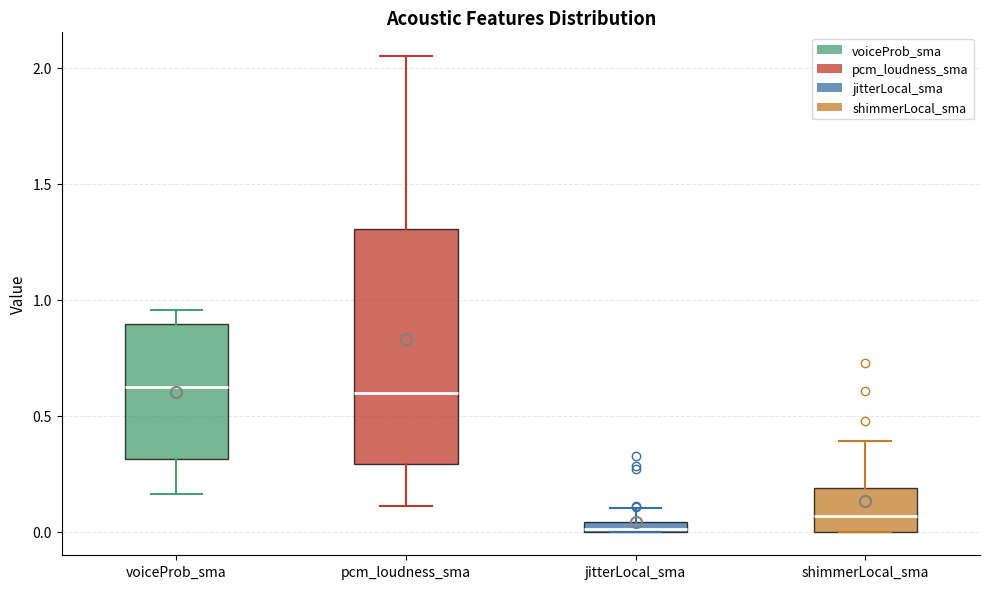

Which box has the lowest median line?

jitterLocal_sma